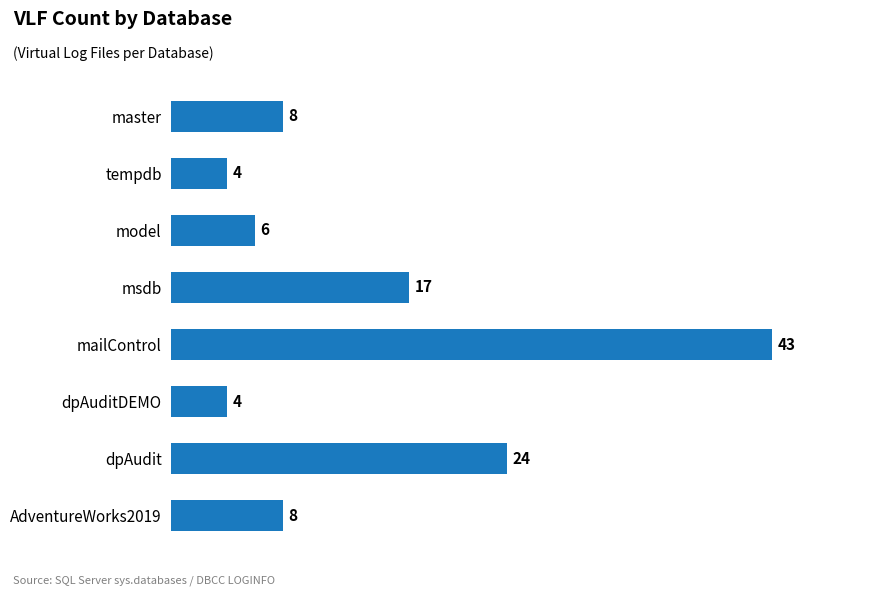

What is the change in value from master to dpAudit?

+16